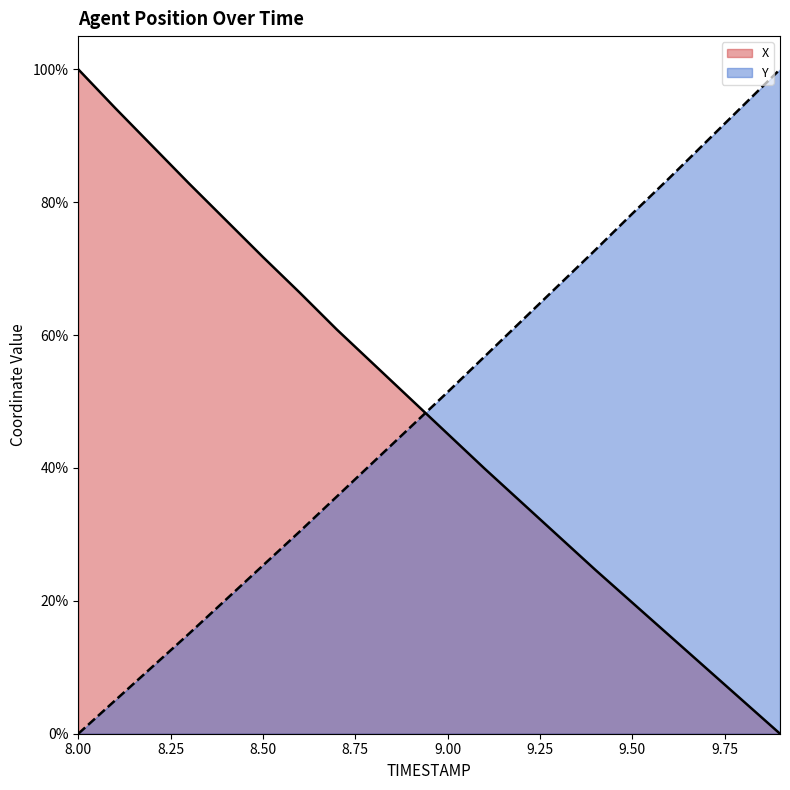

Reading left to right, transcribe all the data shown in this chart.

X: 100.0	94.2	88.5	82.8	77.3	71.7	66.4	60.8	55.6	50.4	45.1	39.9	34.8	29.7	24.7	19.7	14.8	9.9	4.9	0.0
Y: 0.0	5.0	10.0	15.1	20.2	25.3	30.5	35.7	40.9	46.2	51.4	56.8	62.1	67.5	72.8	78.3	83.6	89.1	94.5	100.0